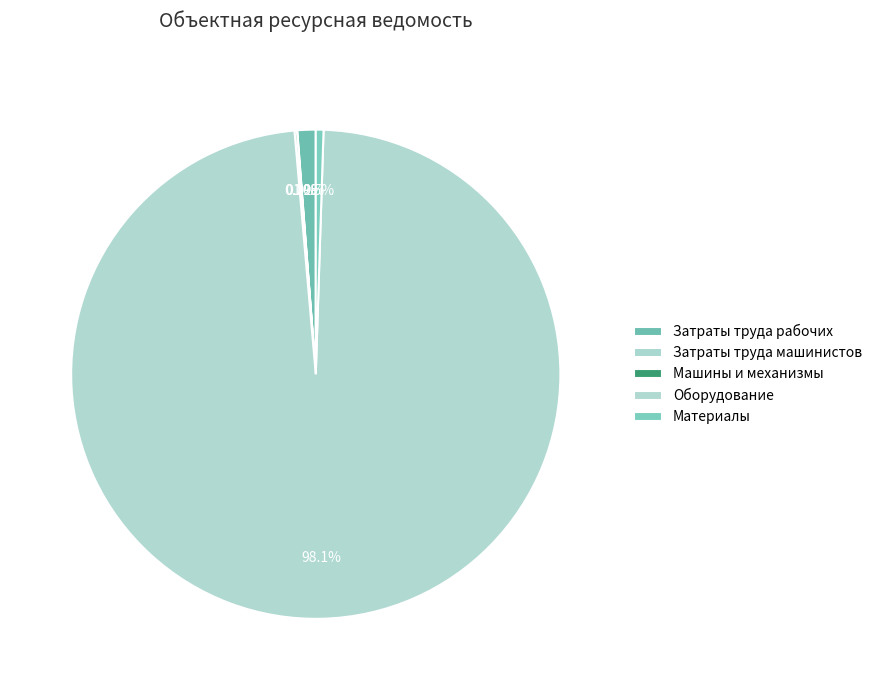

To the nearest percent, what is the average slice percentage?

20%